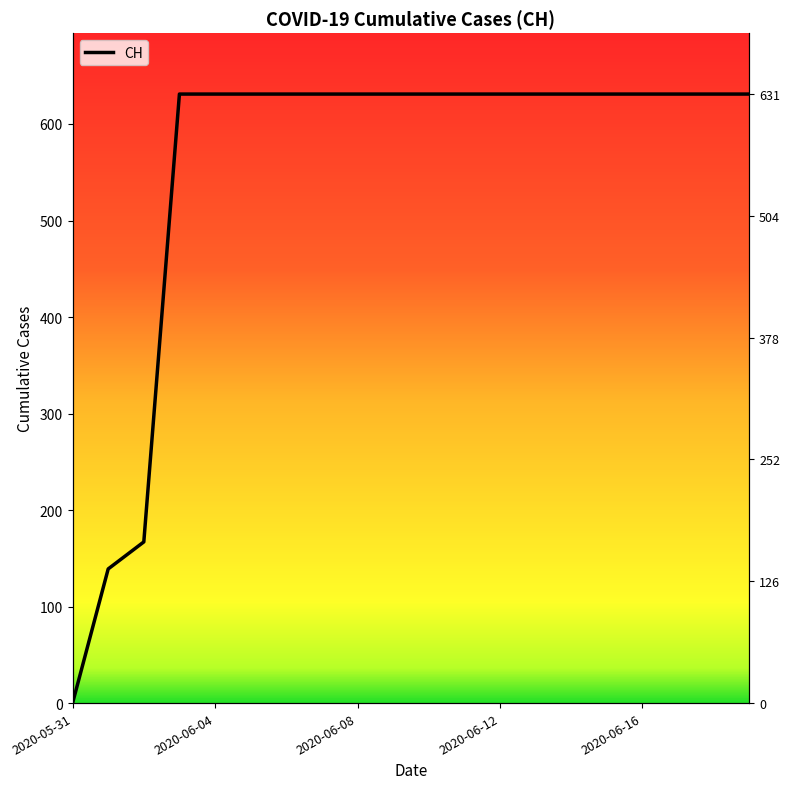

What is the average value?

552